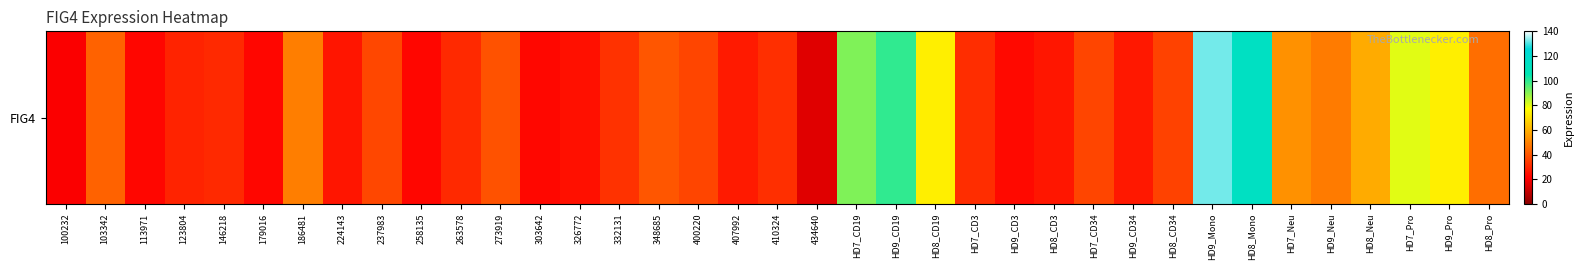

The chart shows a value of 48.2 at HD9_Neu. True or false?

True